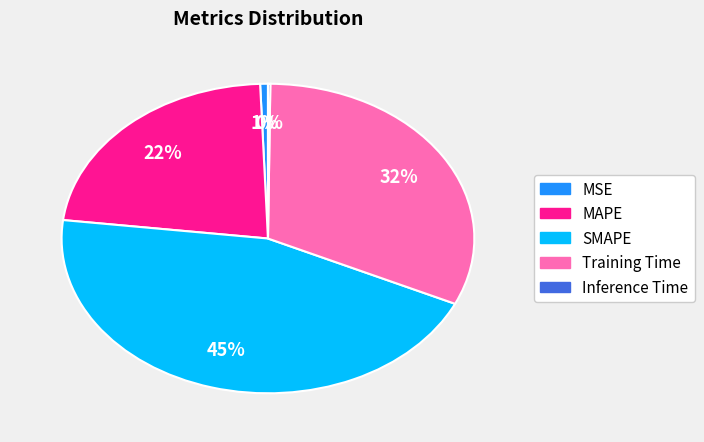

True or false: MAPE accounts for 22% of the total.

True